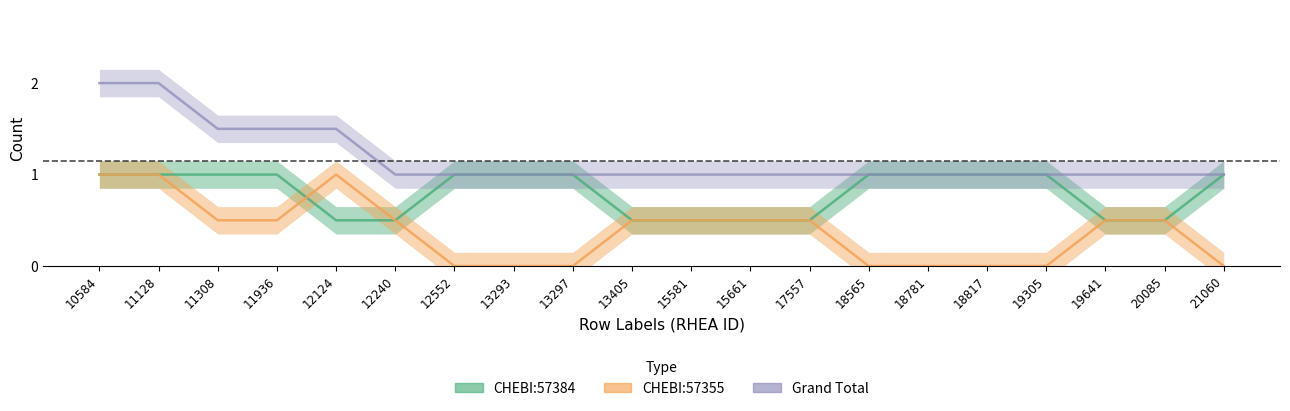

Between 12552 and 15661, which series saw the biggest shift?

CHEBI:57384